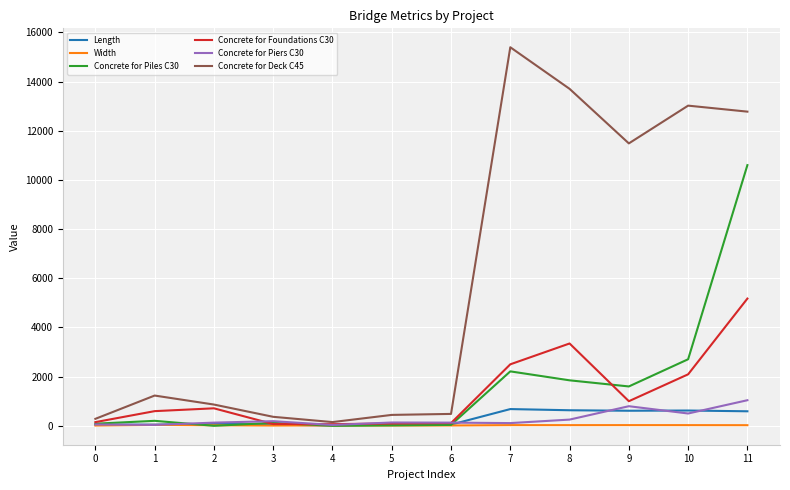

At how many categories does at least one series exceed 7550?

5